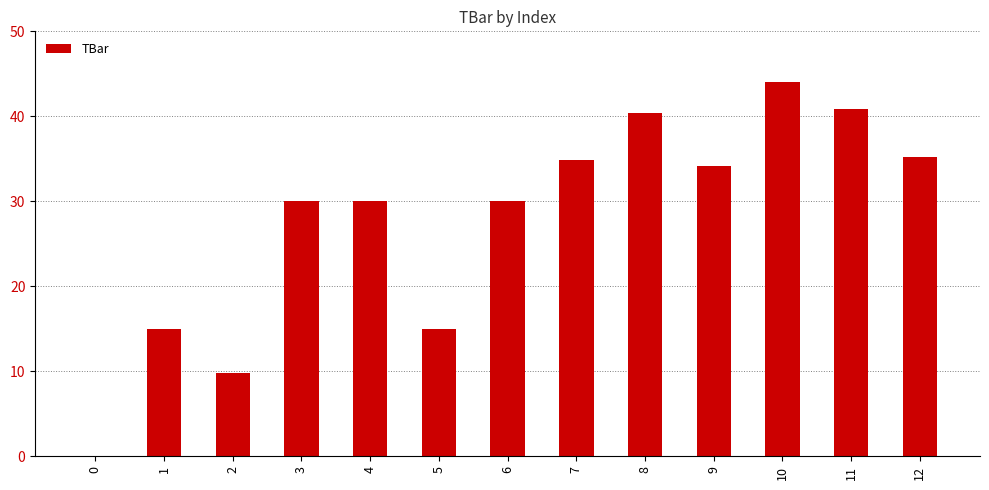

Does the chart contain stacked bars?

No